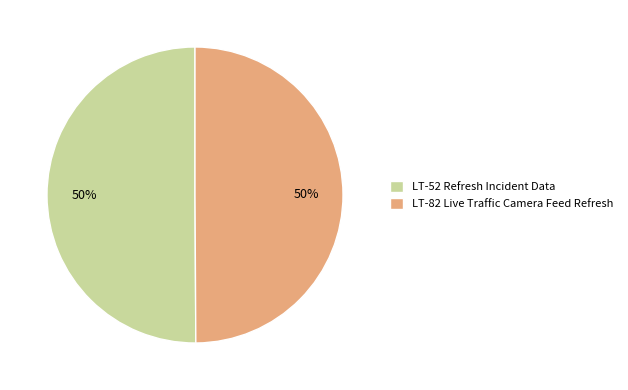

What is the ratio of the value at LT-52 Refresh Incident Data to the value at LT-82 Live Traffic Camera Feed Refresh?

1.0